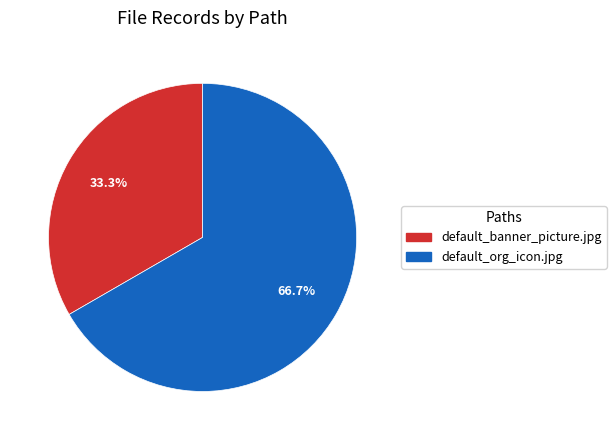

The default_banner_picture.jpg slice represents 44% of the pie. True or false?

False